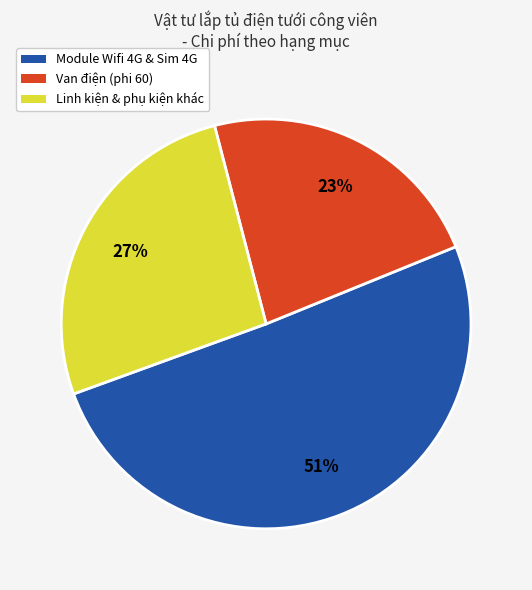

Which slice is the smallest?

Van điện (phi 60)